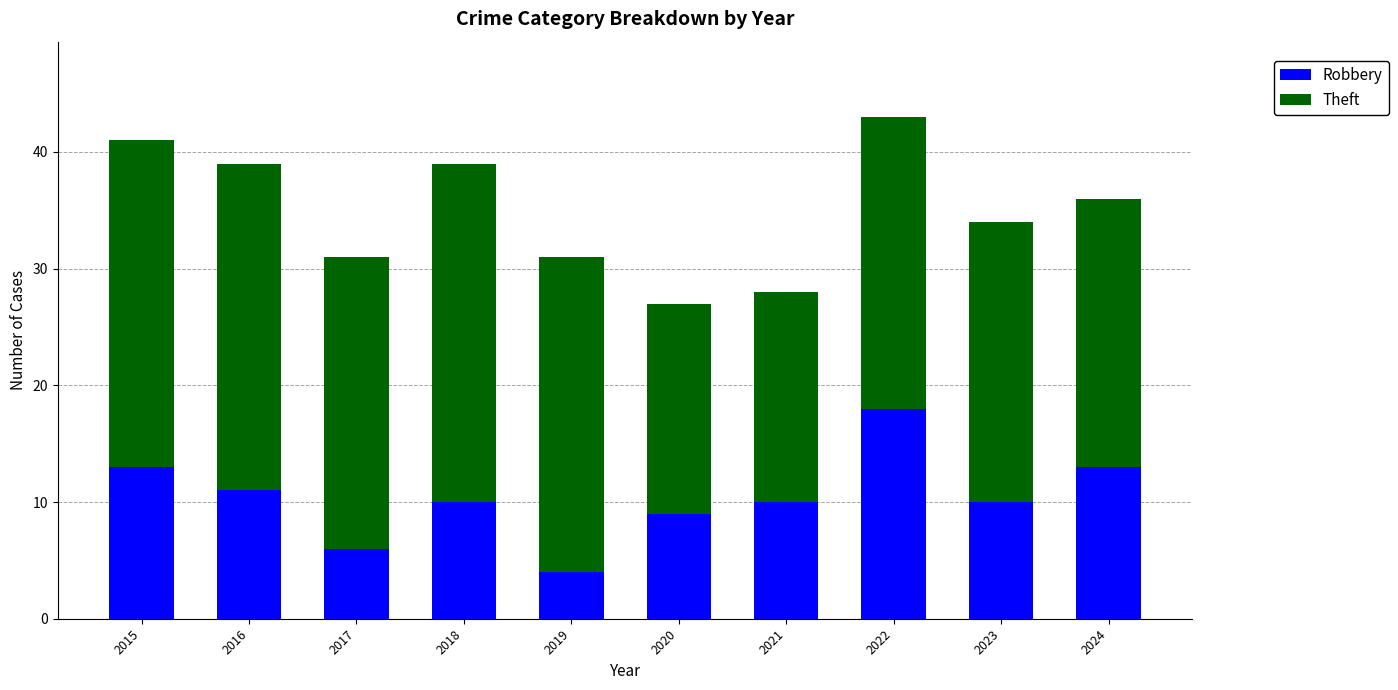

Reading left to right, list the values for the Robbery series.

13	11	6	10	4	9	10	18	10	13